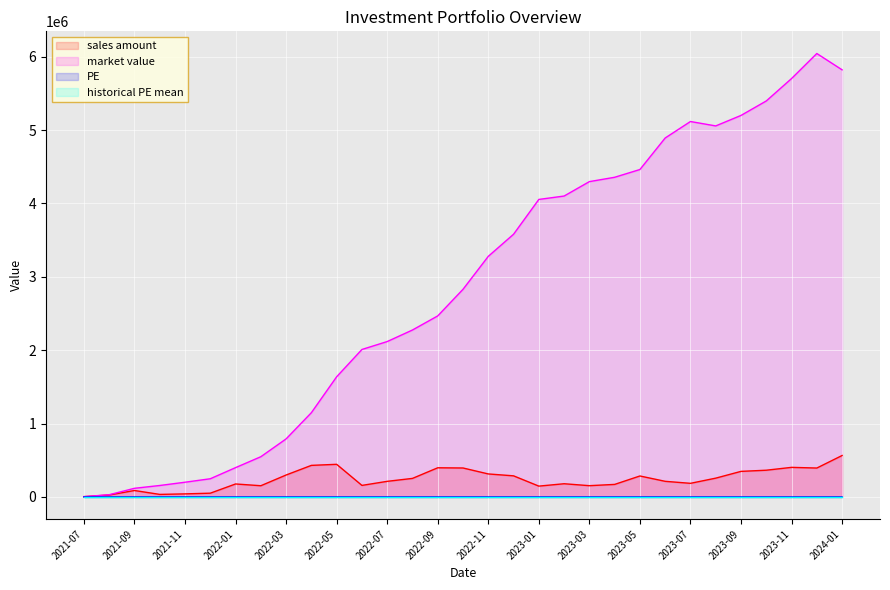

Rank the categories by market value value from highest to lowest.

2023-12, 2024-01, 2023-11, 2023-10, 2023-09, 2023-07, 2023-08, 2023-06, 2023-05, 2023-04, 2023-03, 2023-02, 2023-01, 2022-12, 2022-11, 2022-10, 2022-09, 2022-08, 2022-07, 2022-06, 2022-05, 2022-04, 2022-03, 2022-02, 2022-01, 2021-12, 2021-11, 2021-10, 2021-09, 2021-08, 2021-07